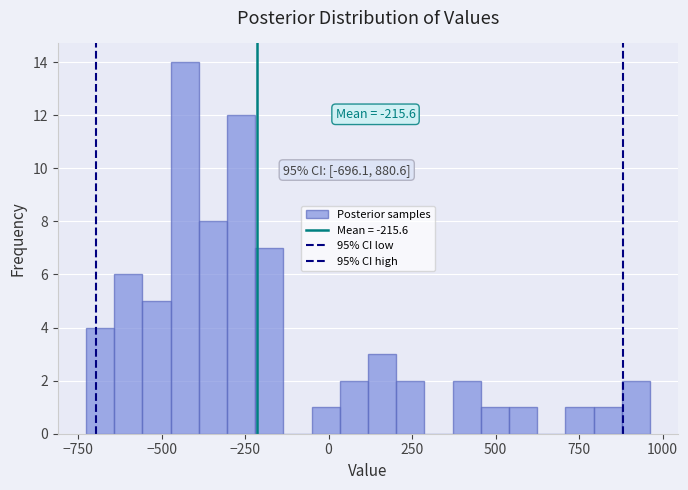

Read against the x-axis, roughly where is the centre of the tallest bar?

-450